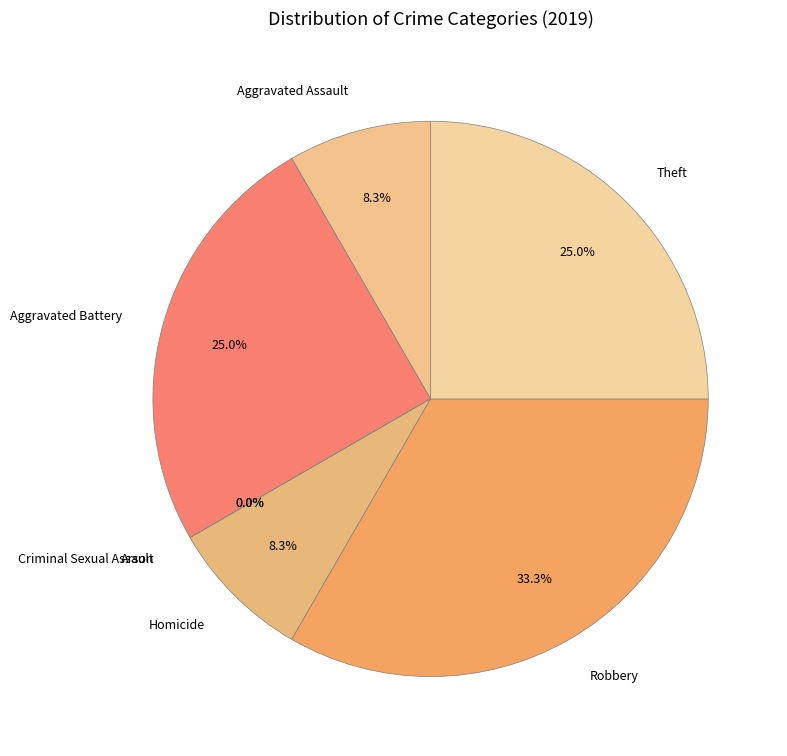

Is there a majority slice in this chart?

No